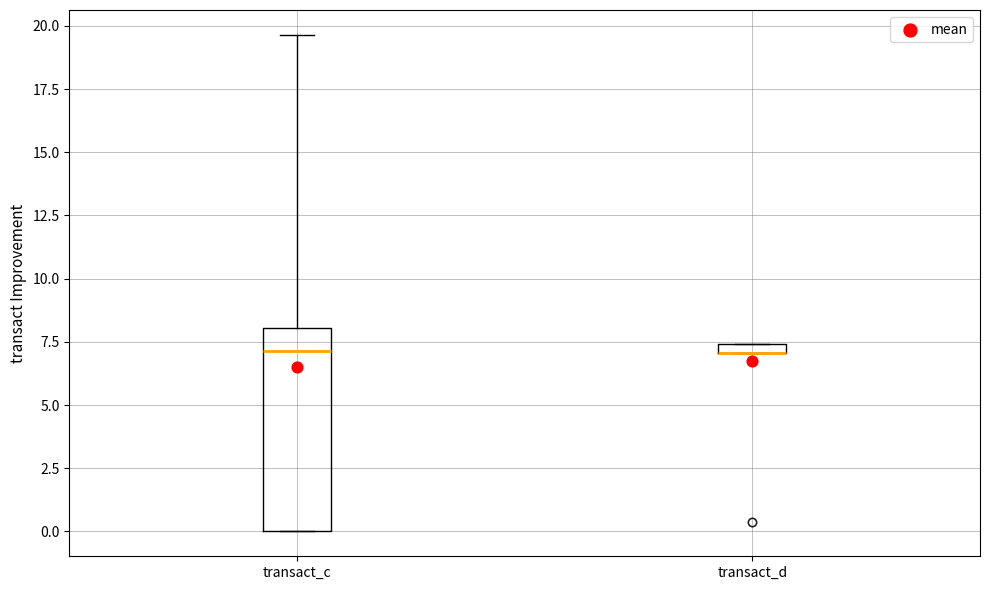

Where is the upper edge of the box for transact_c on the y-axis? The values are not printed on the chart, so give them approximately, as read against the axis.

8.0